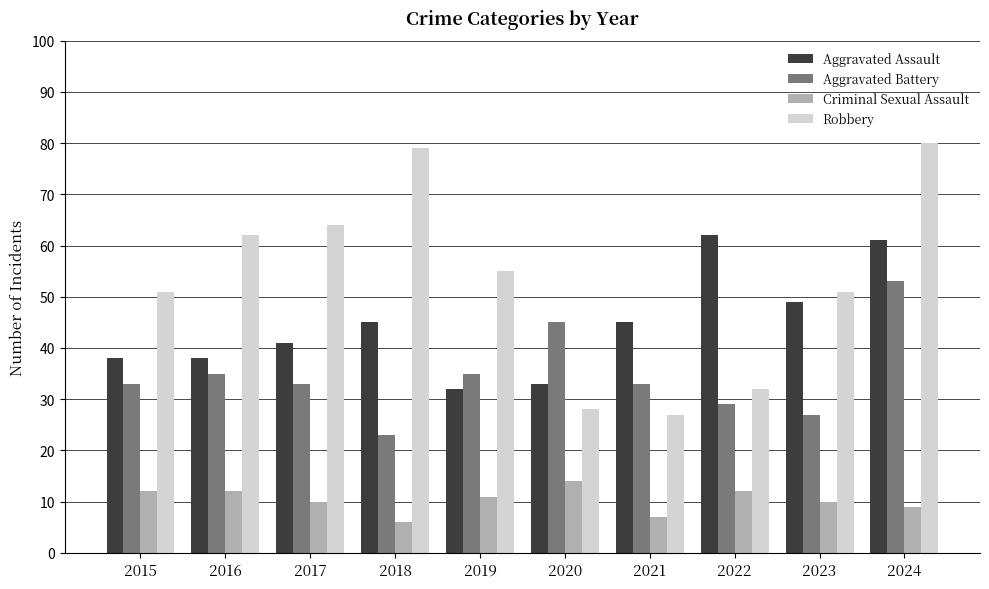

The Aggravated Assault series shows 61 at 2024. True or false?

True